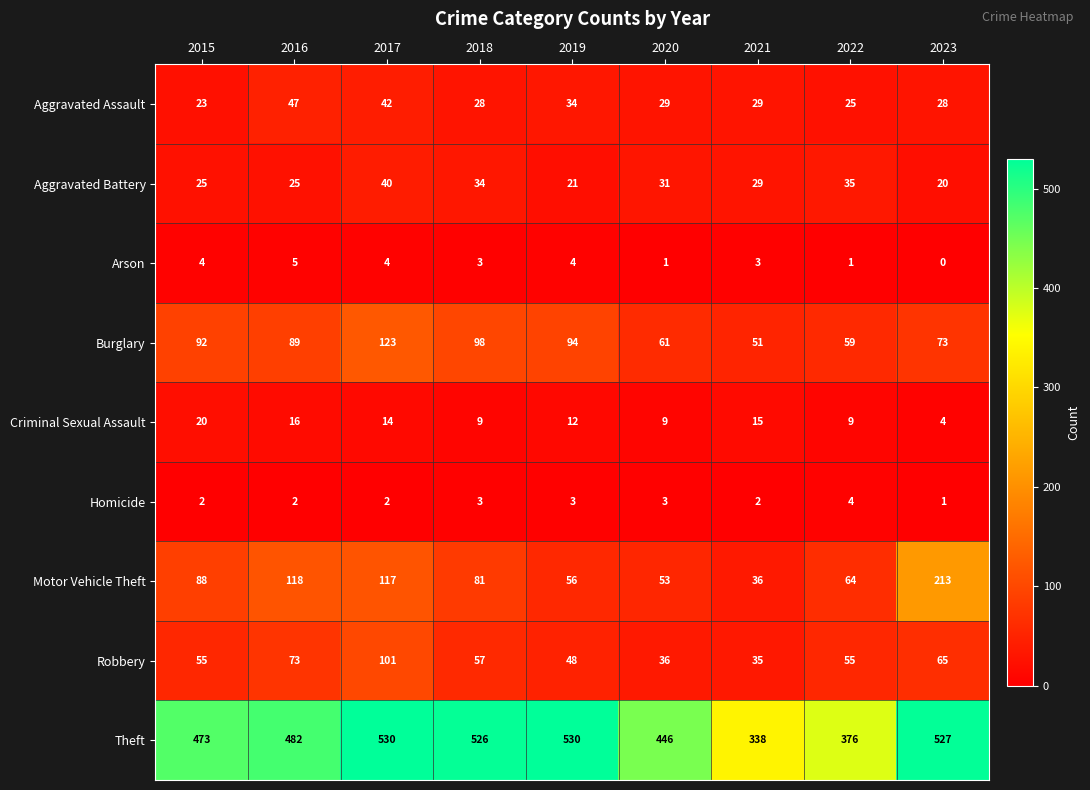

Which label corresponds to the smallest value in the chart?

2023